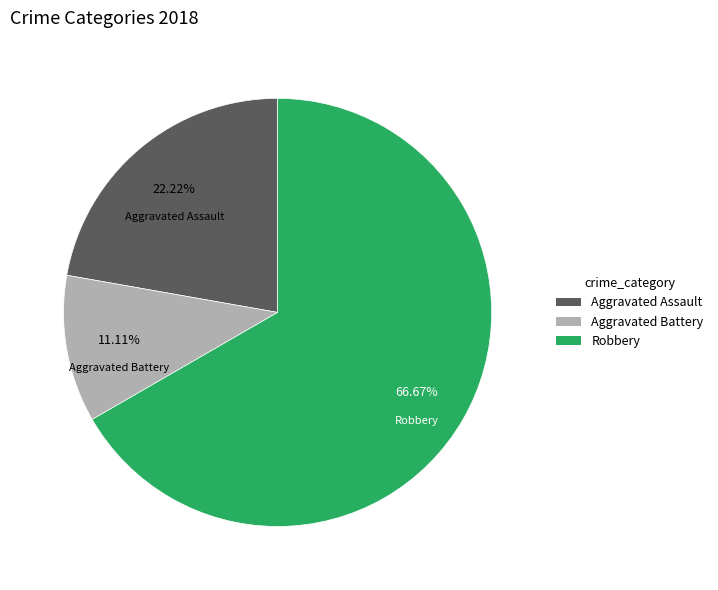

What percentage is the Aggravated Assault slice, to the nearest percent?

22%